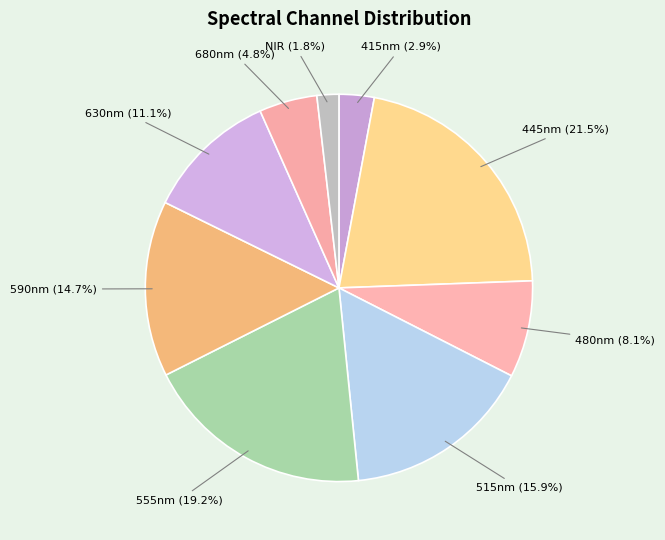

Count the number of slices in the pie.

9